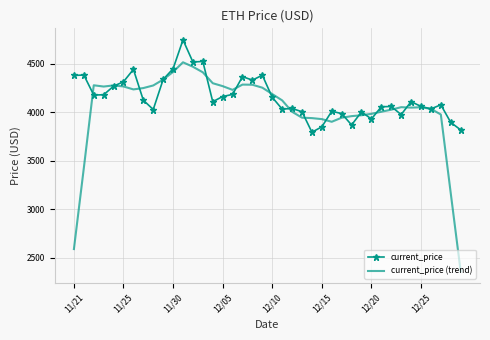

Which series has the largest total across all categories?

current_price